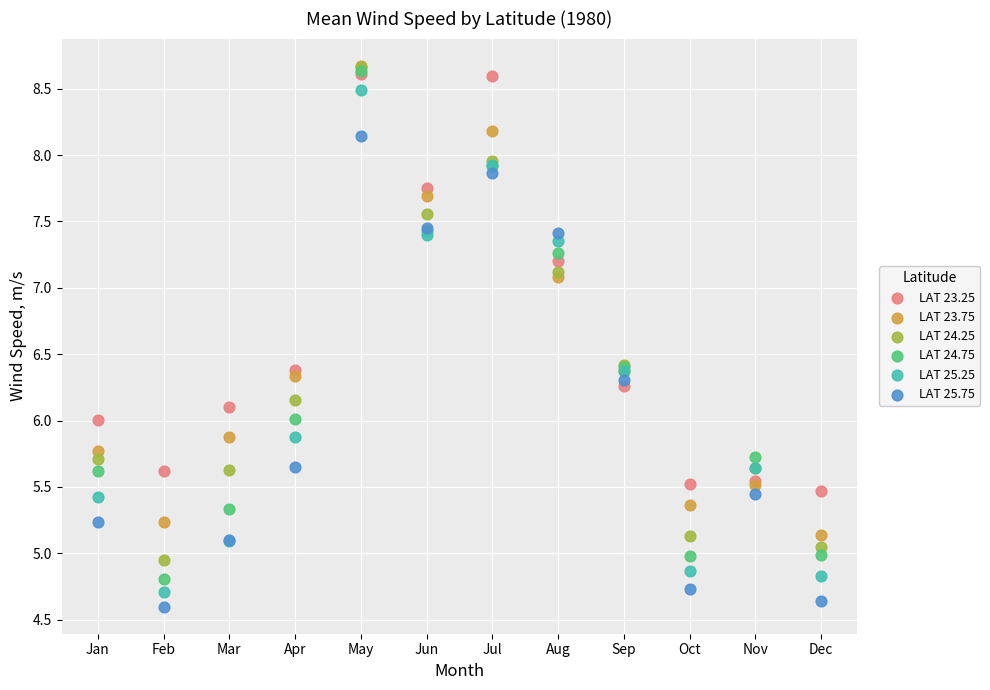

What are all the series names shown in the legend?

LAT 23.25, LAT 23.75, LAT 24.25, LAT 24.75, LAT 25.25, LAT 25.75